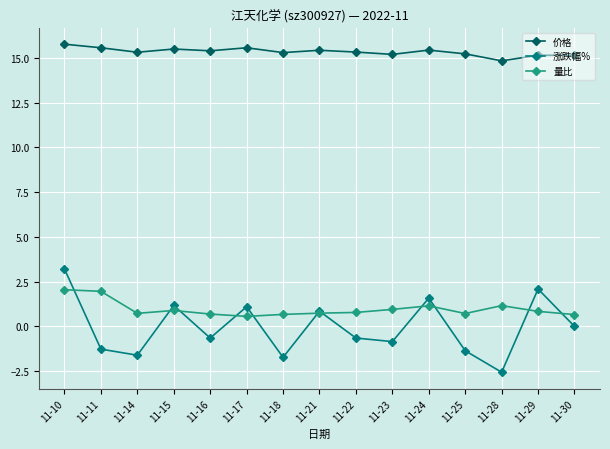

What is the sum of the 价格 values at 11-16 and 11-14?

30.7